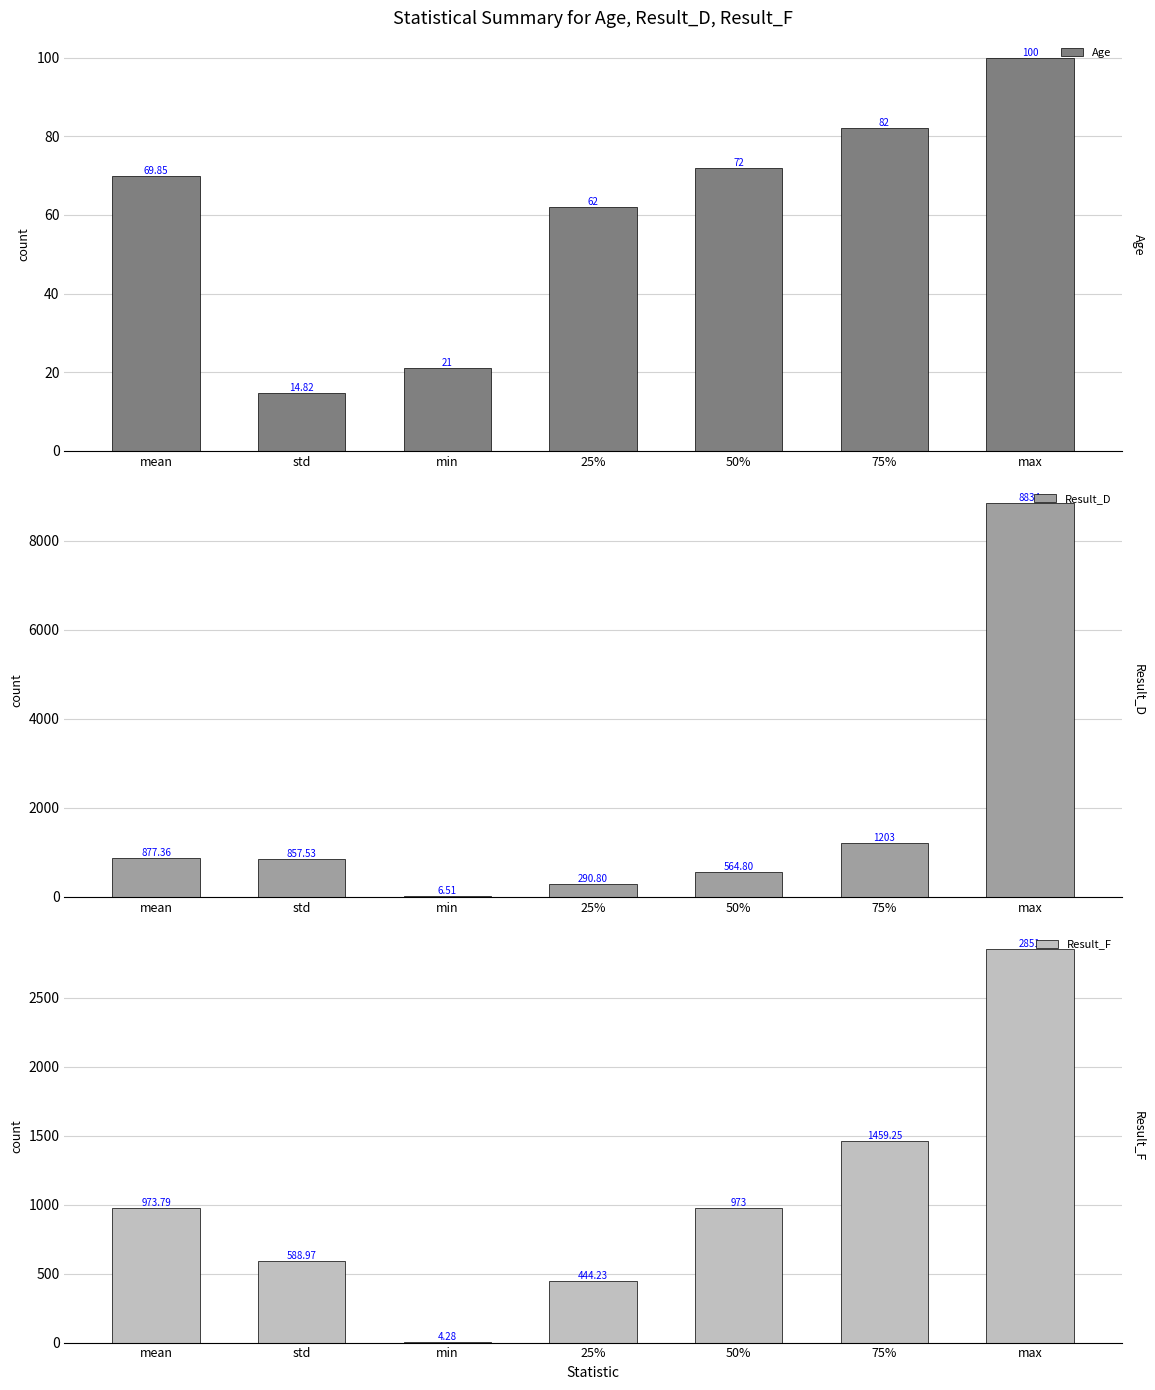

Count the number of data series in this chart.

3